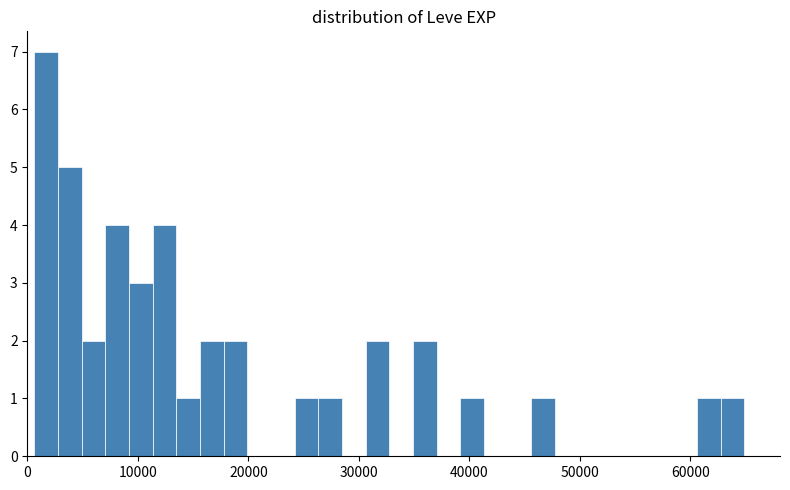

Read against the x-axis, roughly where is the centre of the tallest bar?

2000